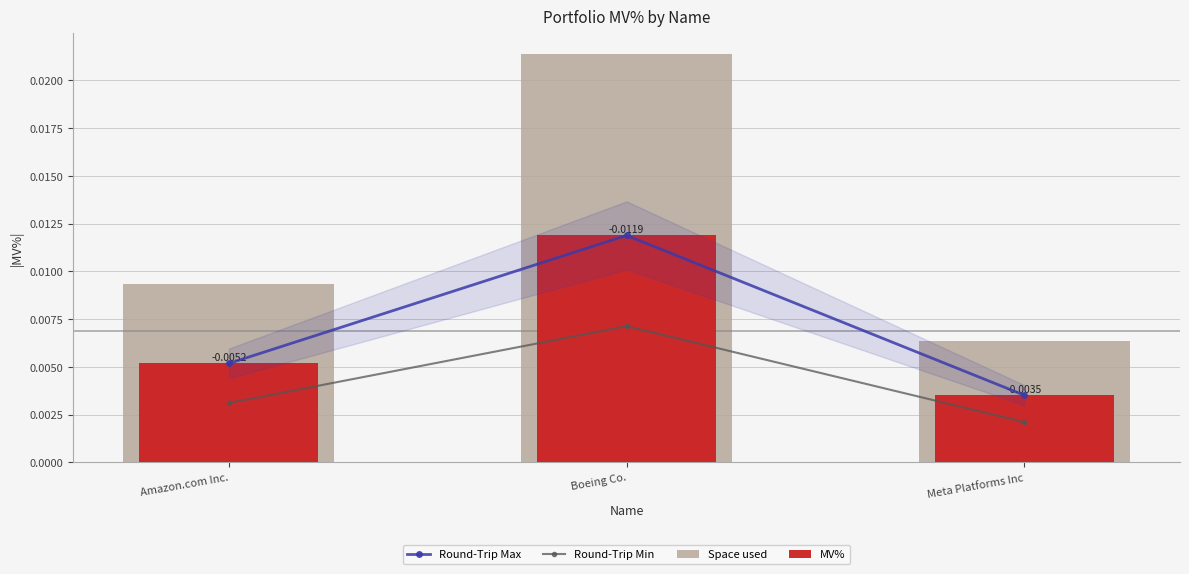

List the labels in order of MV% value, largest first.

Boeing Co., Amazon.com Inc., Meta Platforms Inc